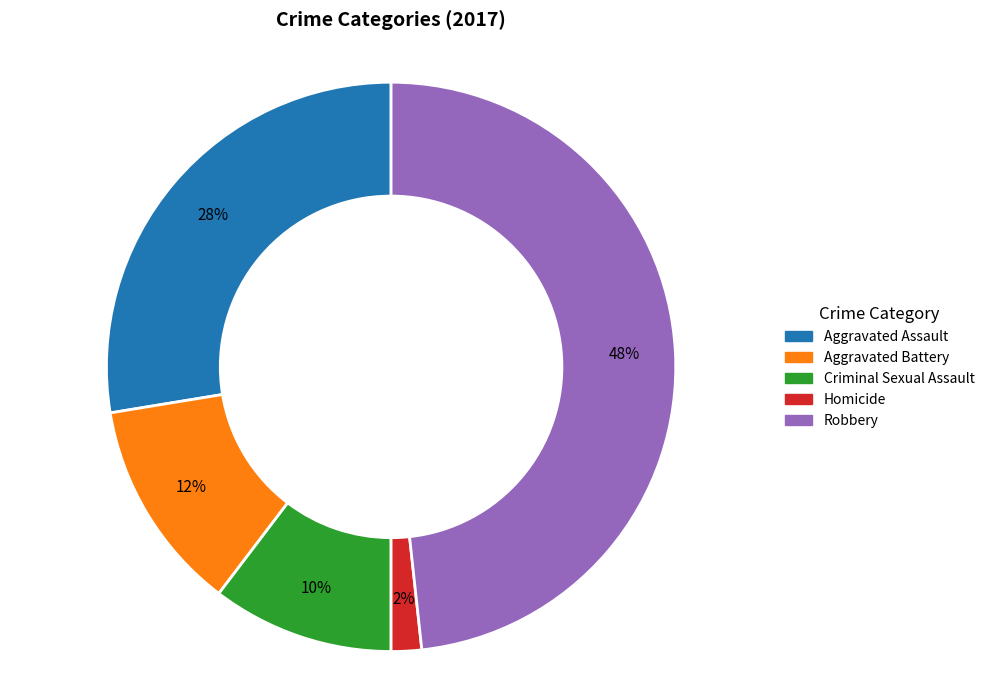

Which category has the biggest portion of the pie?

Robbery